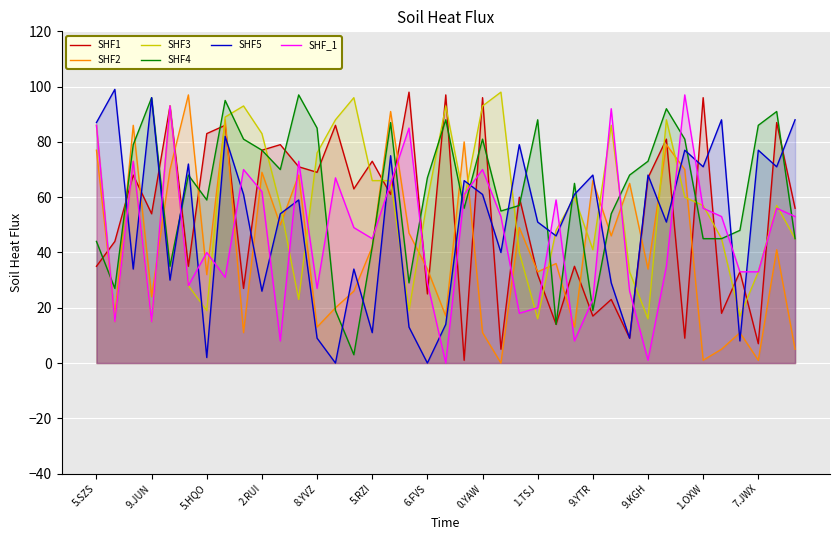

True or false: SHF4 has more than 0 interior local peaks.

True